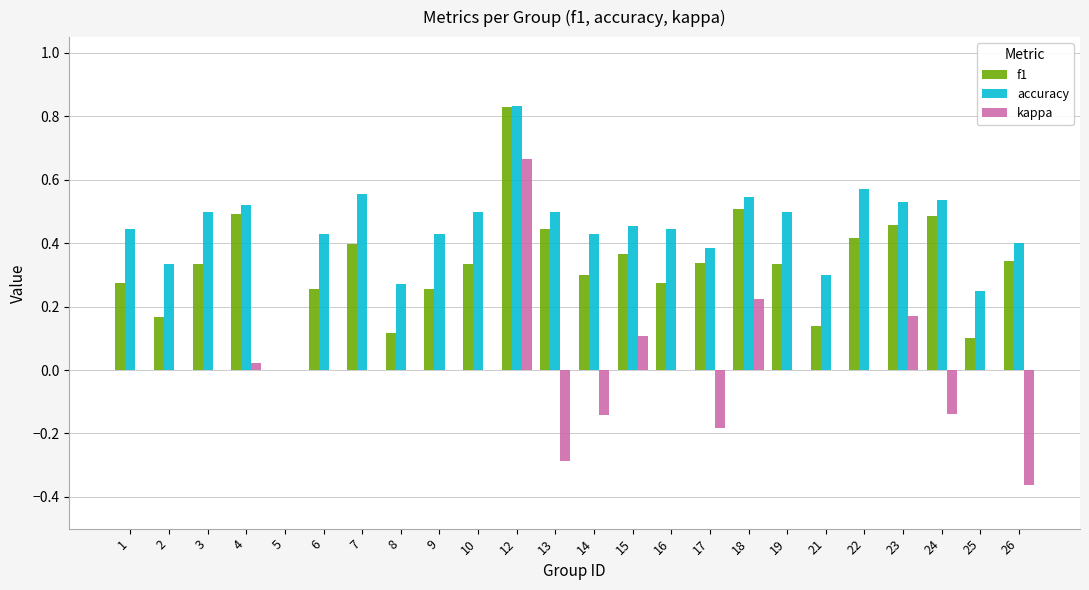

The value of f1 at 3 is 0.1. True or false?

False